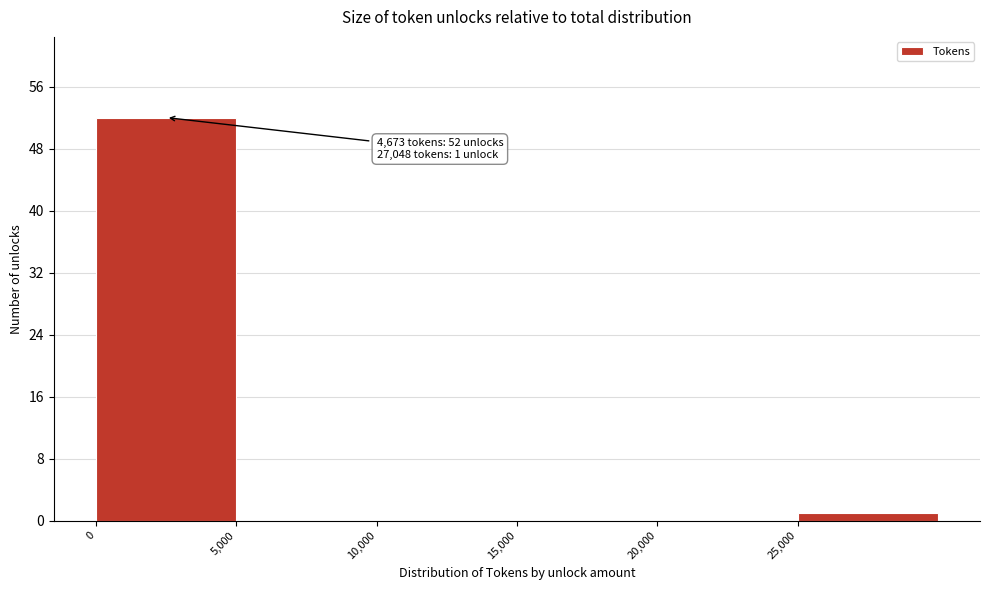

Over which range of the x-axis is the bar tallest?

0 to 5000